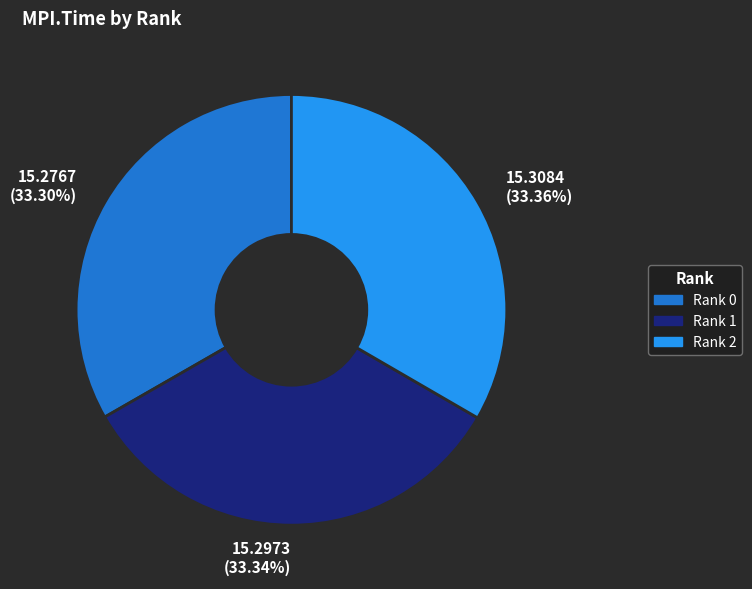

Is 15.2973 (33.34%) the majority of the pie?

No